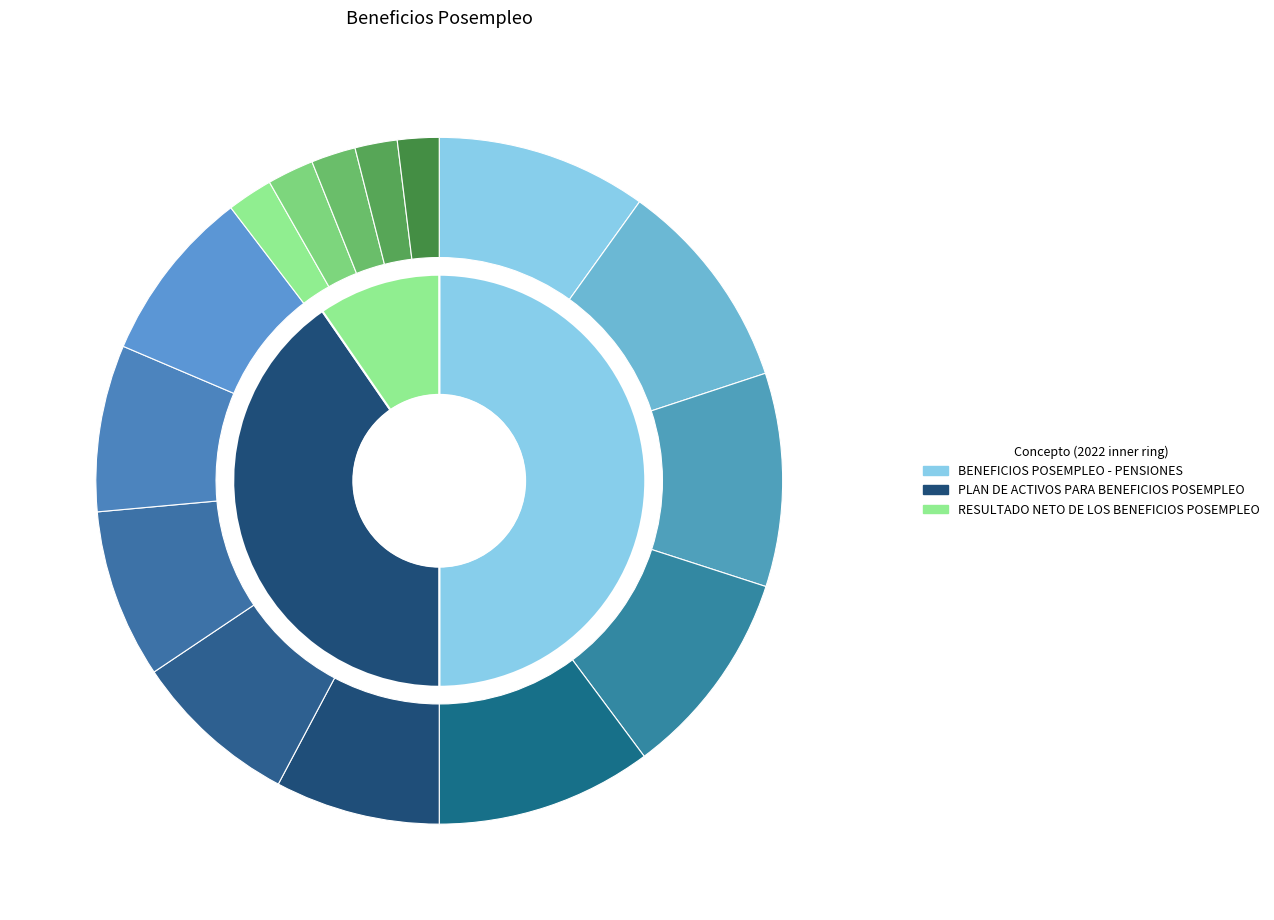

Does PLAN DE ACTIVOS PARA BENEFICIOS POSEMPLEO account for over 50% of the chart?

No